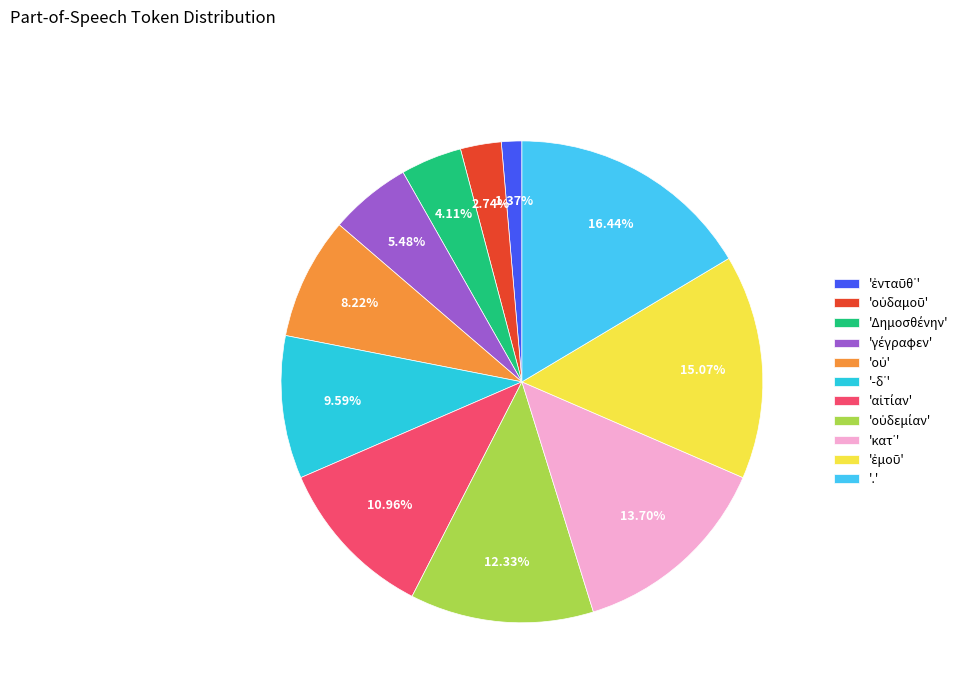

Count the number of slices in the pie.

11